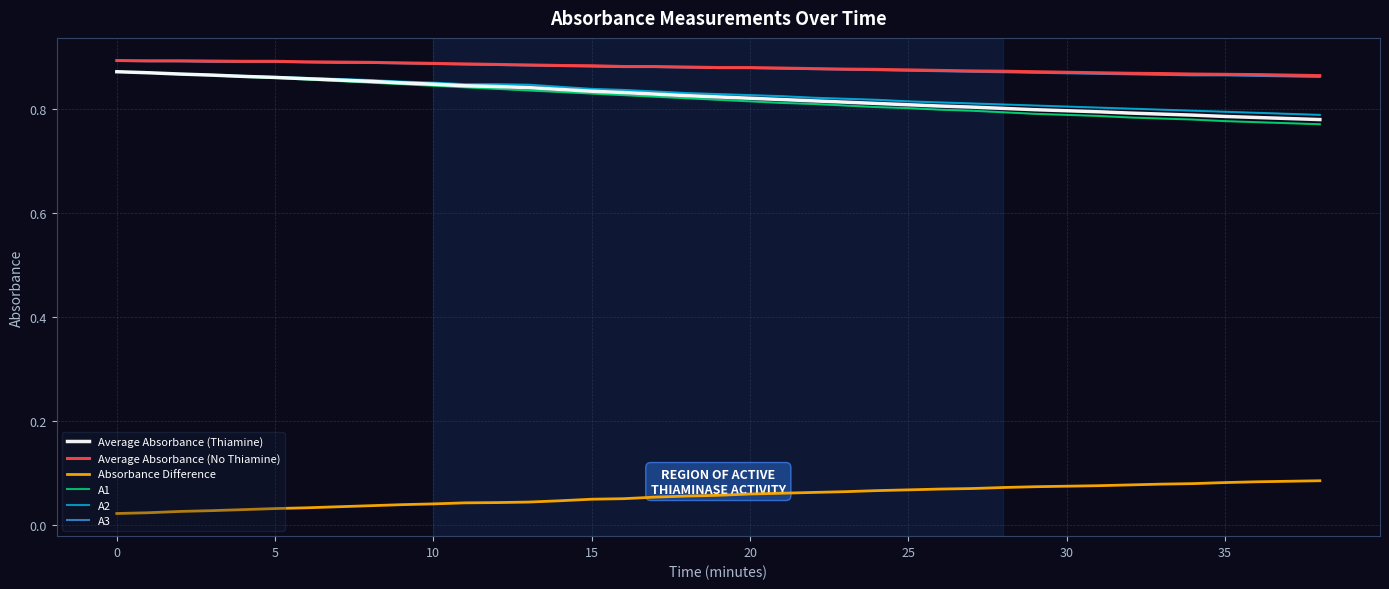

True or false: Average Absorbance (No Thiamine) and A1 cross at least once.

False